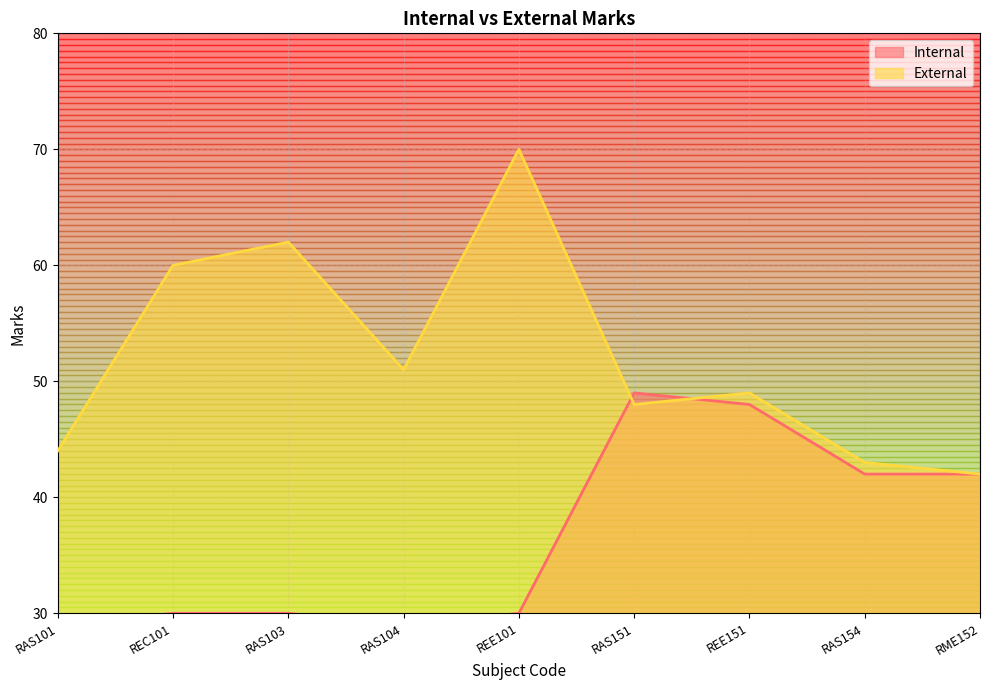

What is the difference between the External values at RAS151 and RAS101?

4